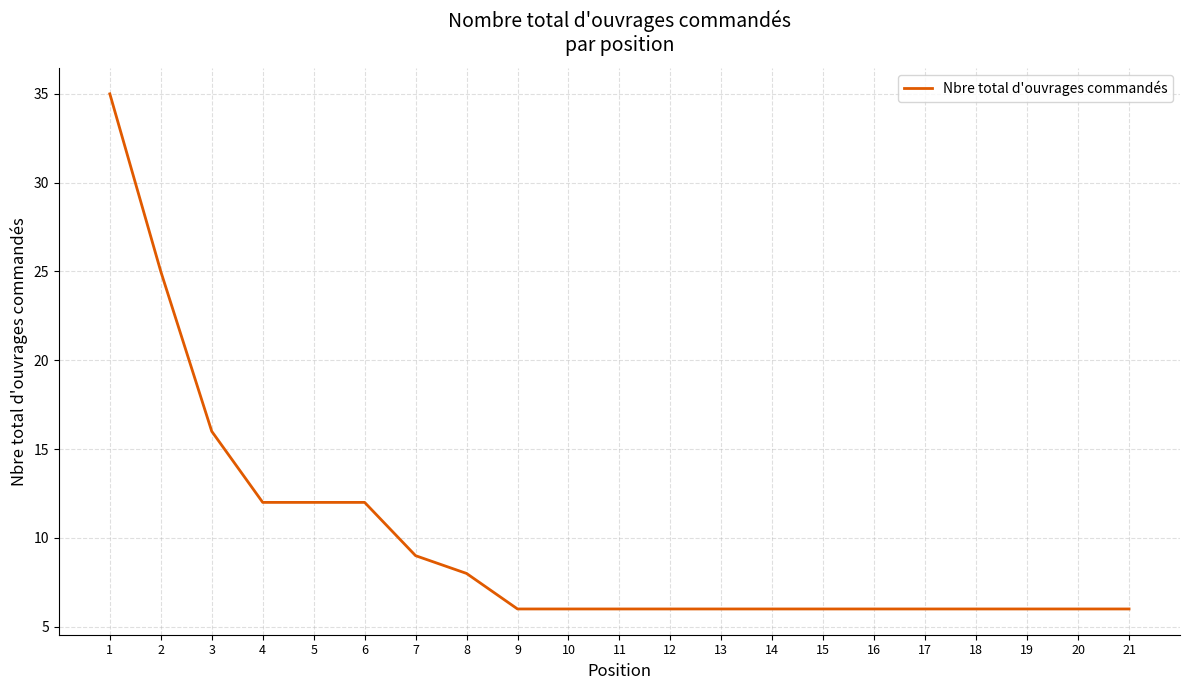

Reading left to right, extract all data points from this chart.

1=35	2=25	3=16	4=12	5=12	6=12	7=9	8=8	9=6	10=6	11=6	12=6	13=6	14=6	15=6	16=6	17=6	18=6	19=6	20=6	21=6